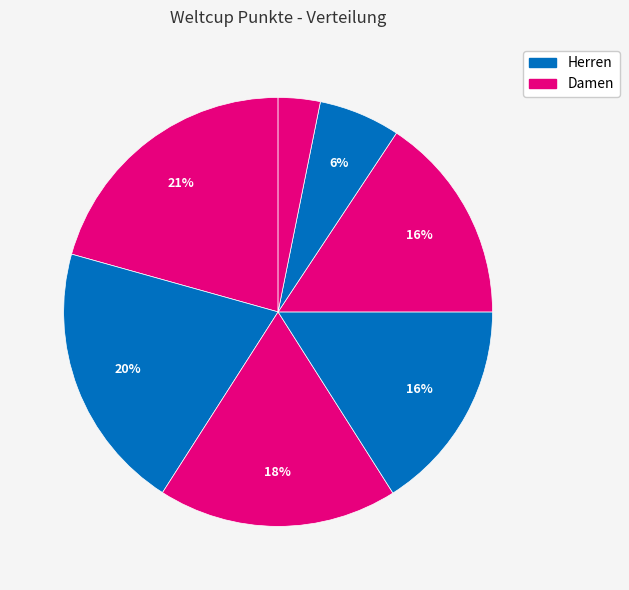

Count the number of slices in the pie.

7